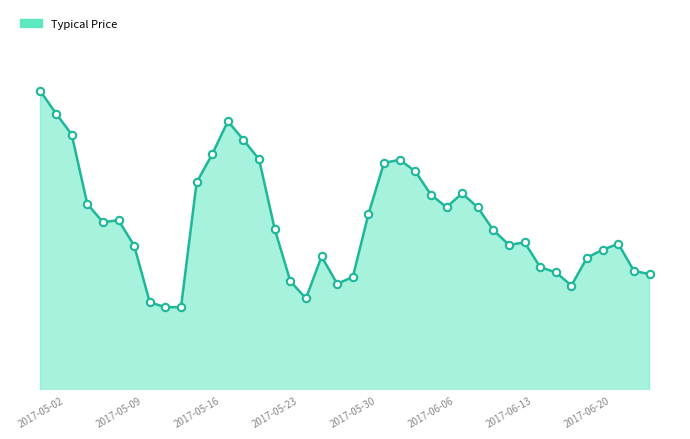

Does the chart have visible grid lines?

No